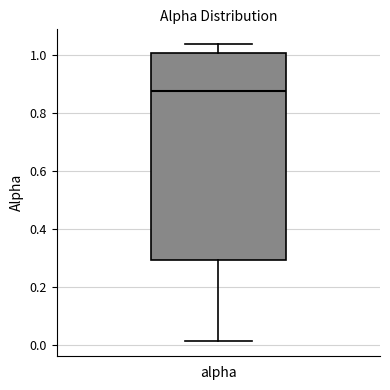

Read this box plot against the y-axis: the position of the median line, the range covered by the box, and the ends of both whiskers. The values are not printed on the chart, so give them approximately, as read against the axis.

median 0.88, box 0.30 to 1.00, whiskers 0.02 to 1.04